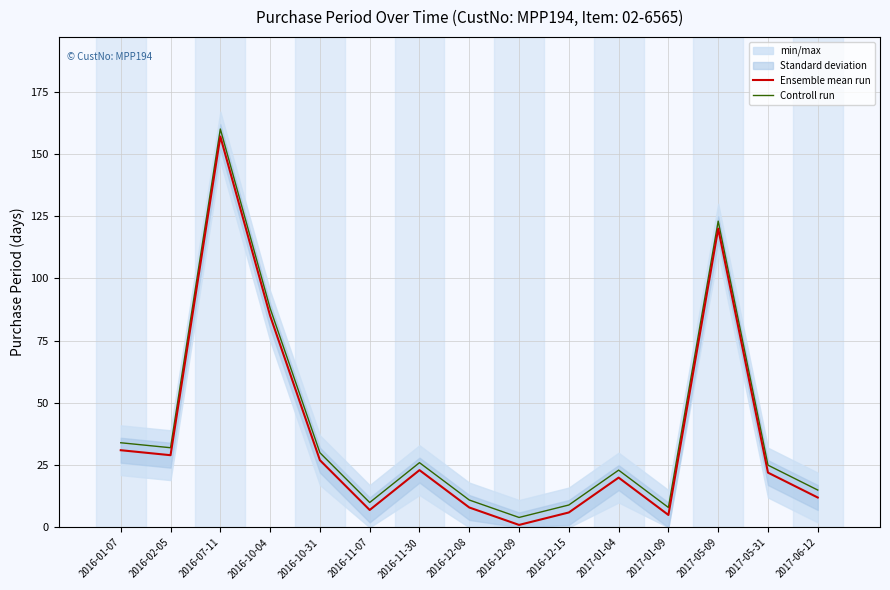

What is the difference between the highest and lowest values at 2017-01-04?

3